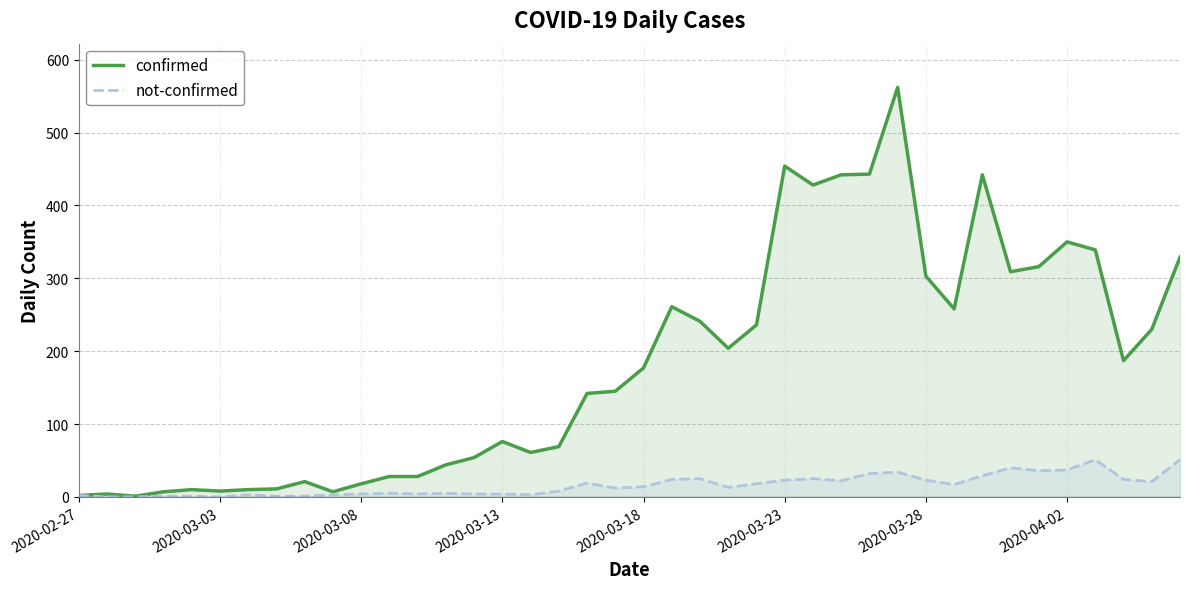

True or false: confirmed and not-confirmed cross at least once.

False